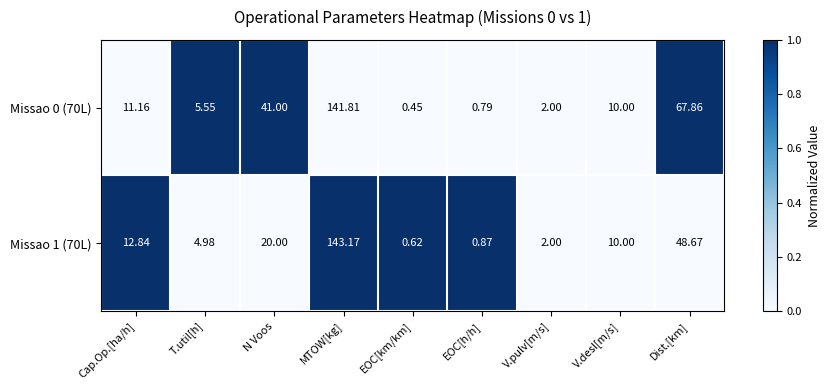

At which label is Missao 0 (70L) closest to 71?

Dist.[km]